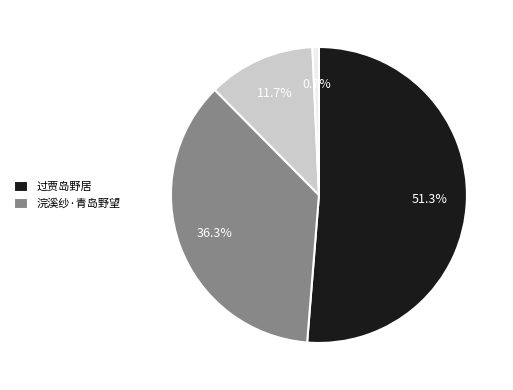

Does any single category account for the majority?

Yes